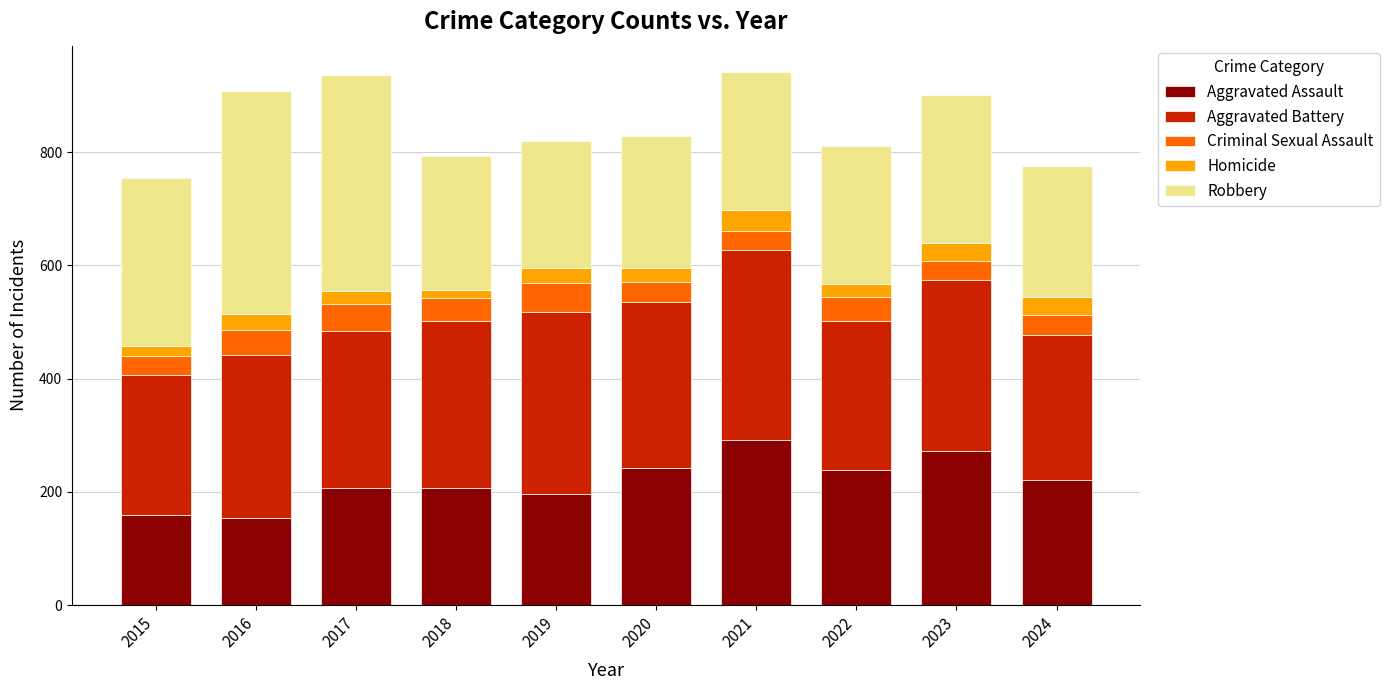

What is the difference between the Aggravated Assault values at 2022 and 2023?

34